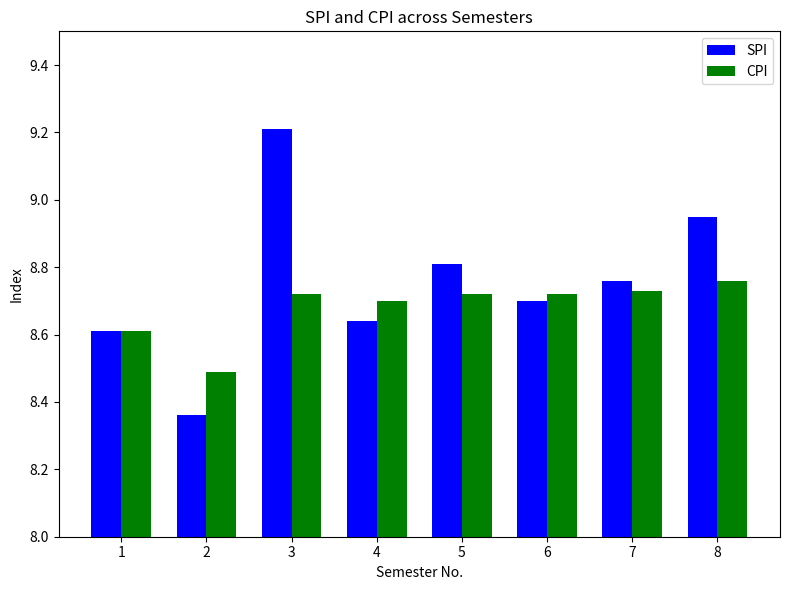

What are all the series names shown in the legend?

SPI, CPI